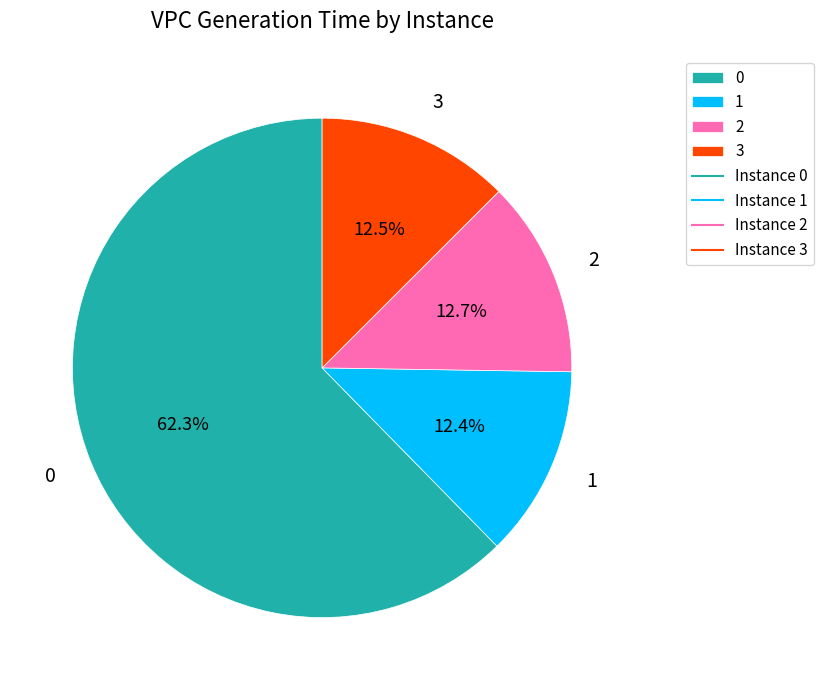

The 3 slice represents 13% of the pie. True or false?

True